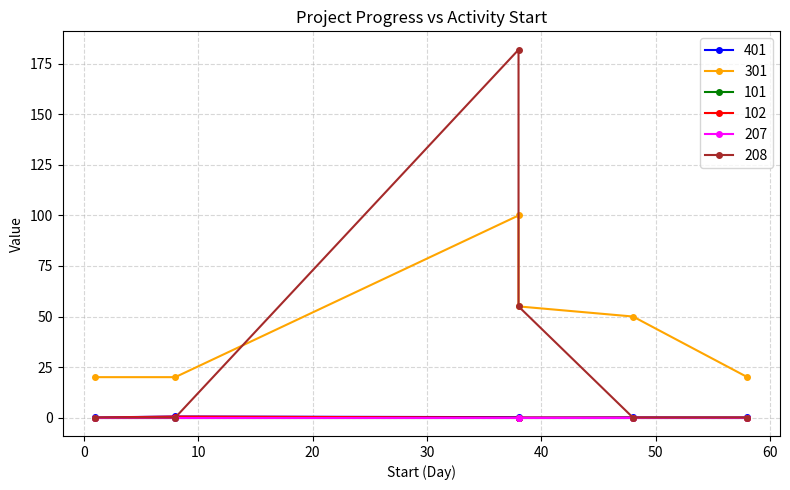

What is the sum of the 208 values at 38 and 1?

182.0